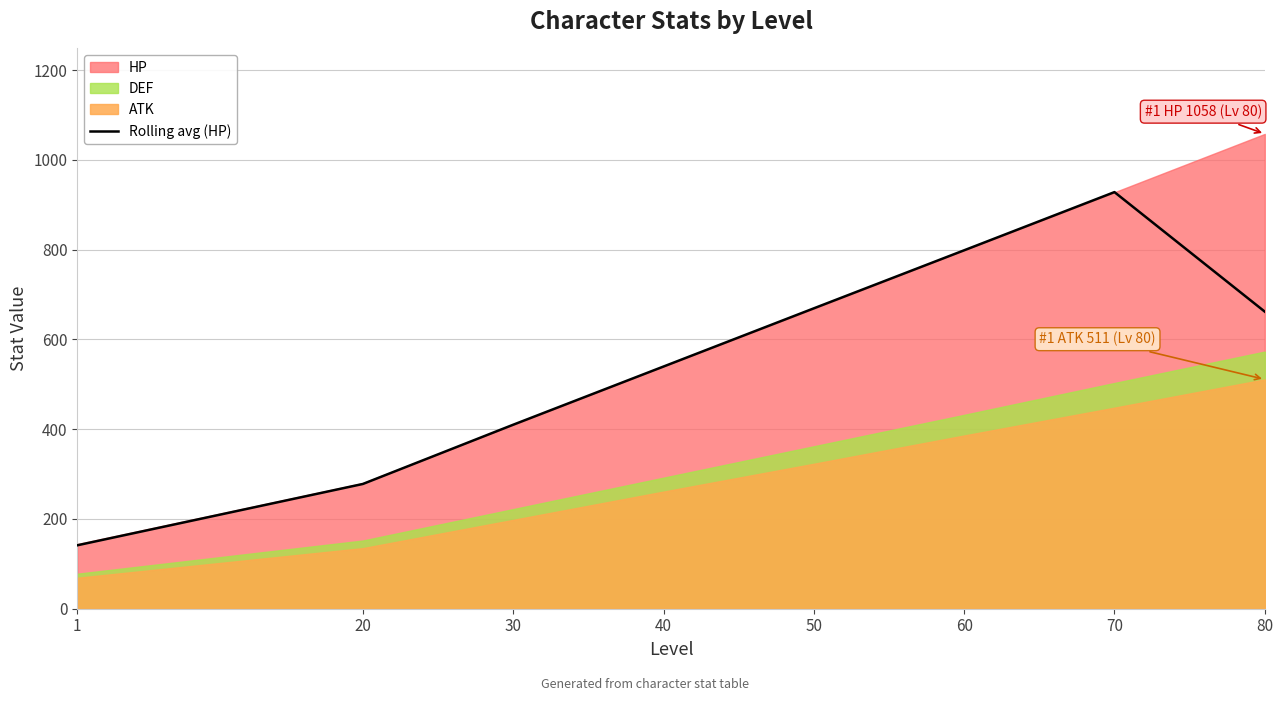

The chart shows a value of 864.2 at 40. True or false?

False